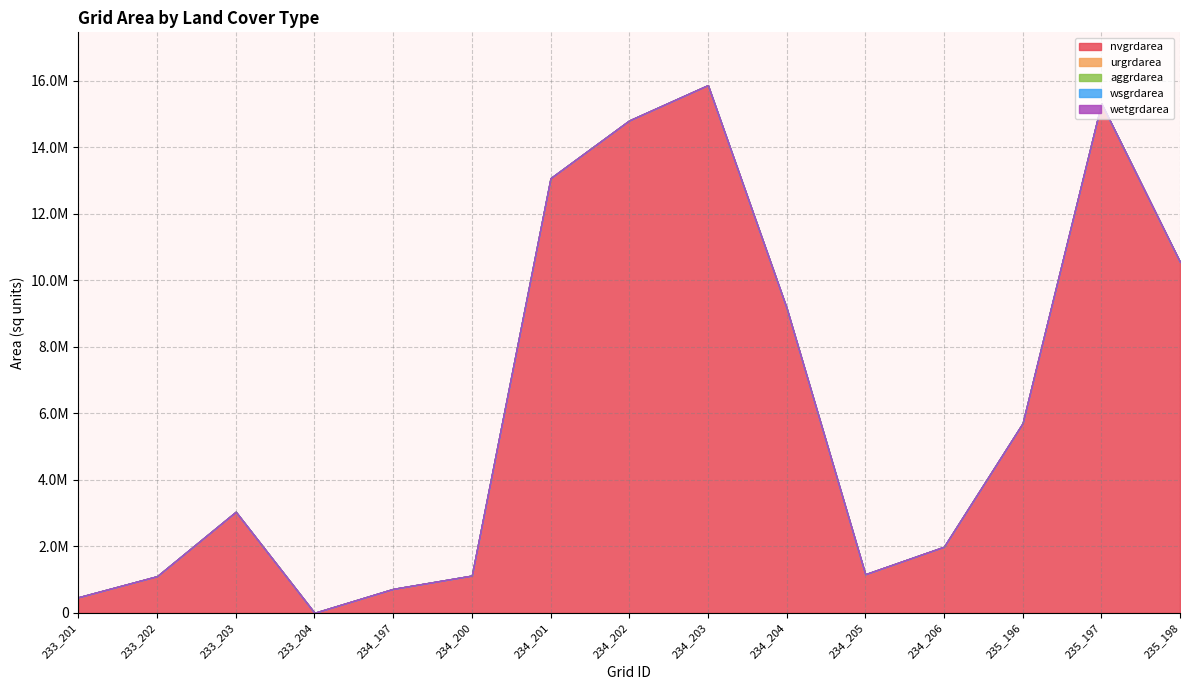

List the labels in order of aggrdarea value, largest first.

233_201, 233_202, 233_203, 233_204, 234_197, 234_200, 234_201, 234_202, 234_203, 234_204, 234_205, 234_206, 235_196, 235_197, 235_198